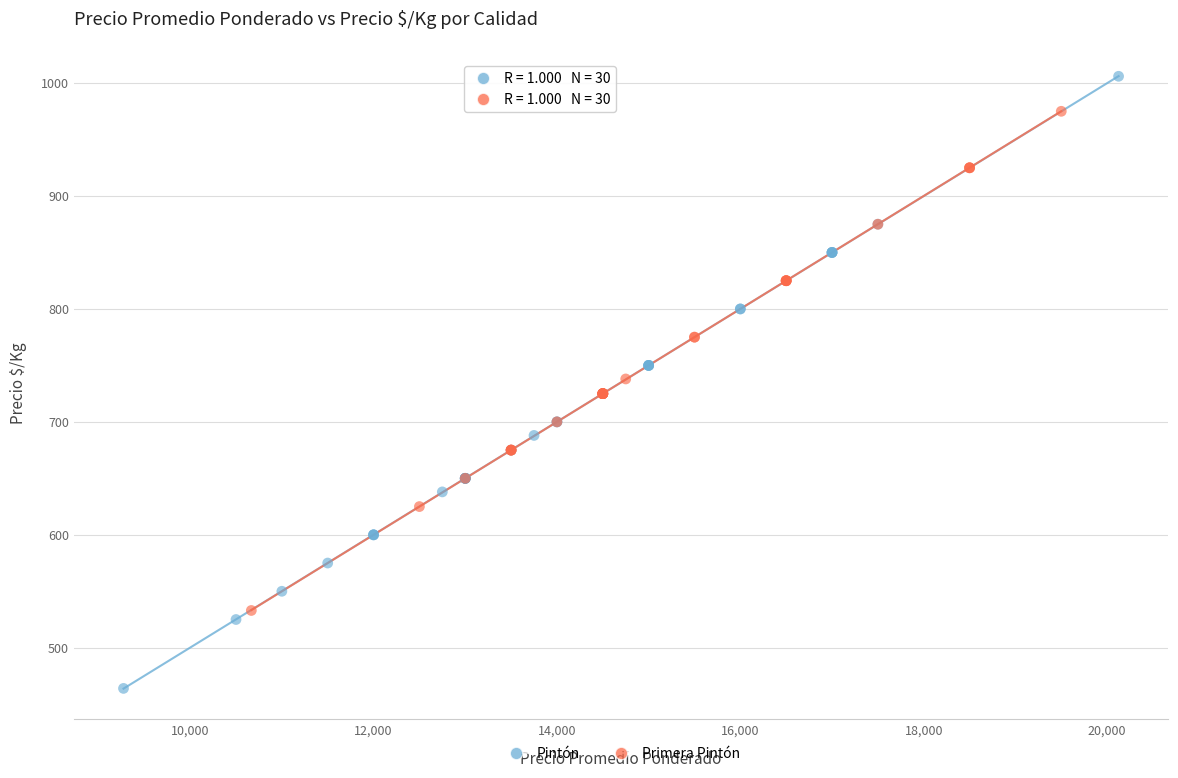

Which series has the largest Y range (max minus min)?

Pintón